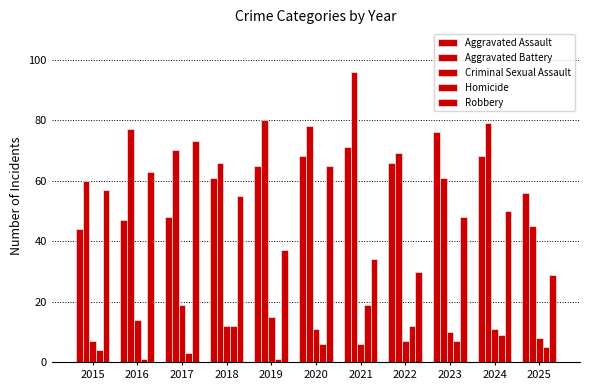

True or false: Robbery has a value of 29 at 2025.

True